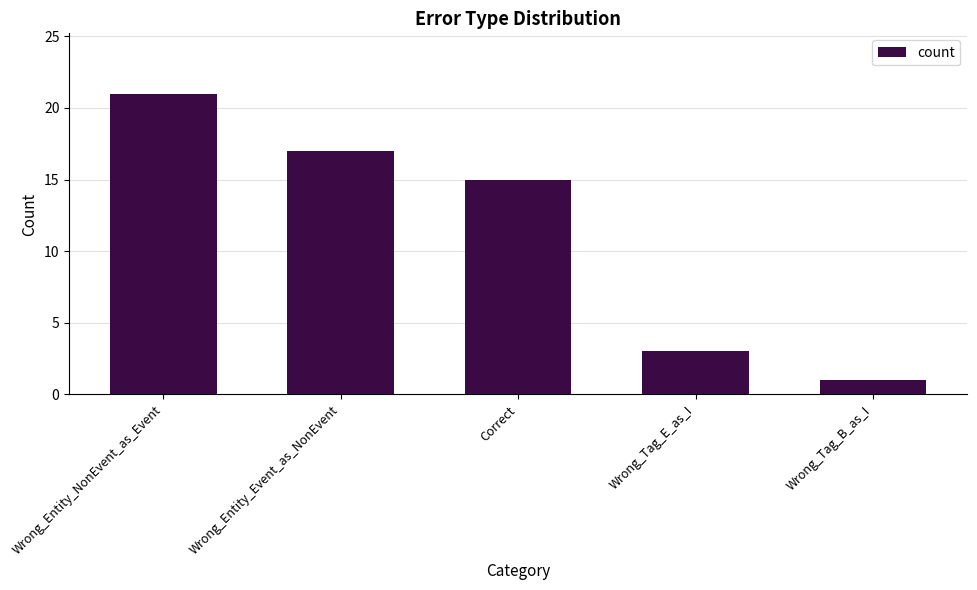

Where is the data nearest to the value 11?

Correct